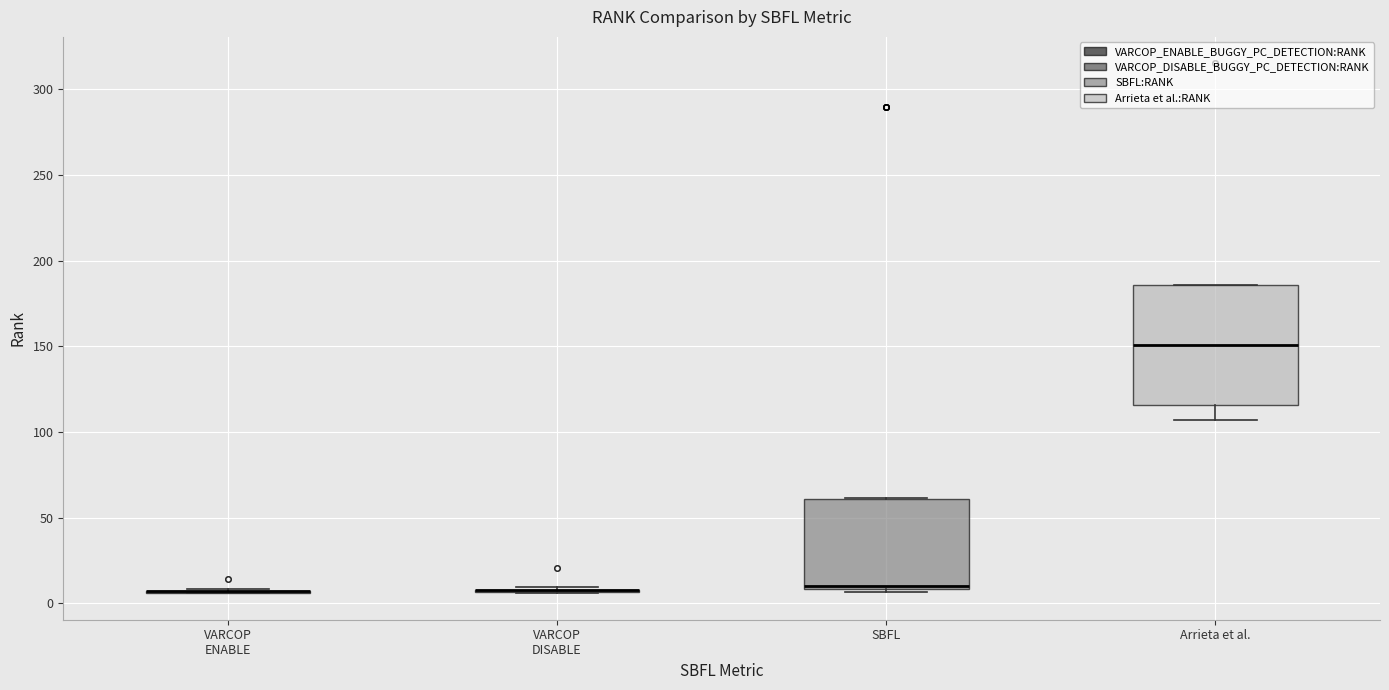

Reading left to right, read every box against the y-axis: the position of its median line, the range the box covers, and the ends of its whiskers. The values are not printed on the chart, so give them approximately, as read against the axis.

VARCOP ENABLE: box collapsed to a line at 5, whiskers 5 to 10
VARCOP DISABLE: box collapsed to a line at 10, whiskers 5 to 10
SBFL: median 10 (just above the box's lower edge), box 10 to 60, whiskers 5 to 60
Arrieta et al.: median 150, box 115 to 185, whiskers 105 to 185